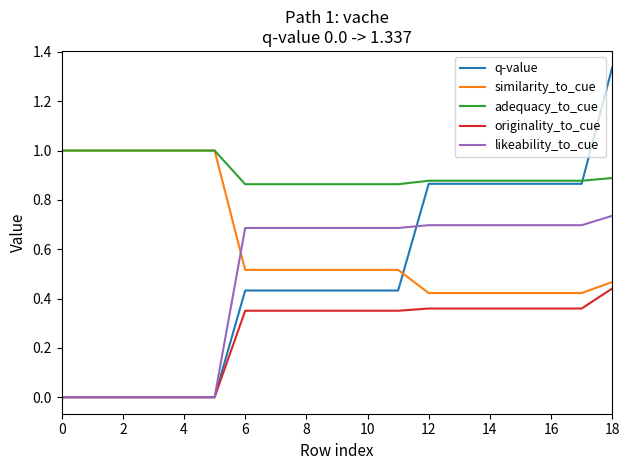

Which series has the largest range (max minus min)?

q-value